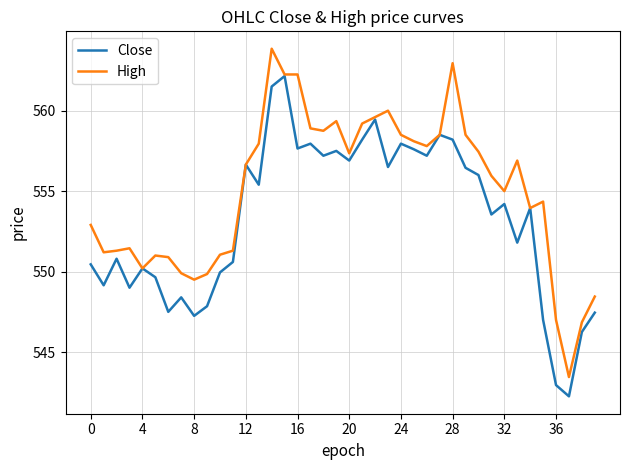

What is the minimum value for High?

543.5